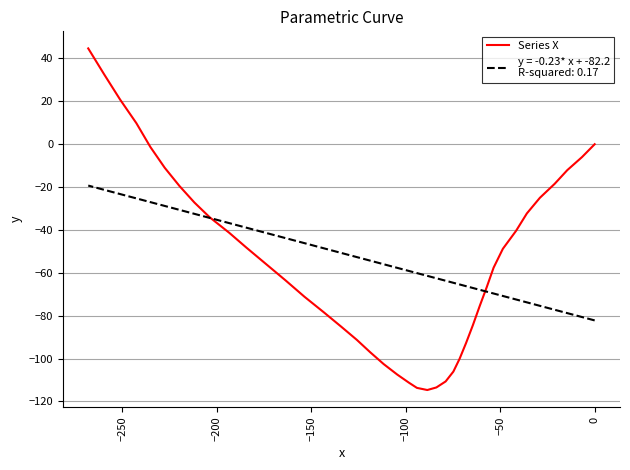

What is the value of the 32nd point from the left?

-34.1